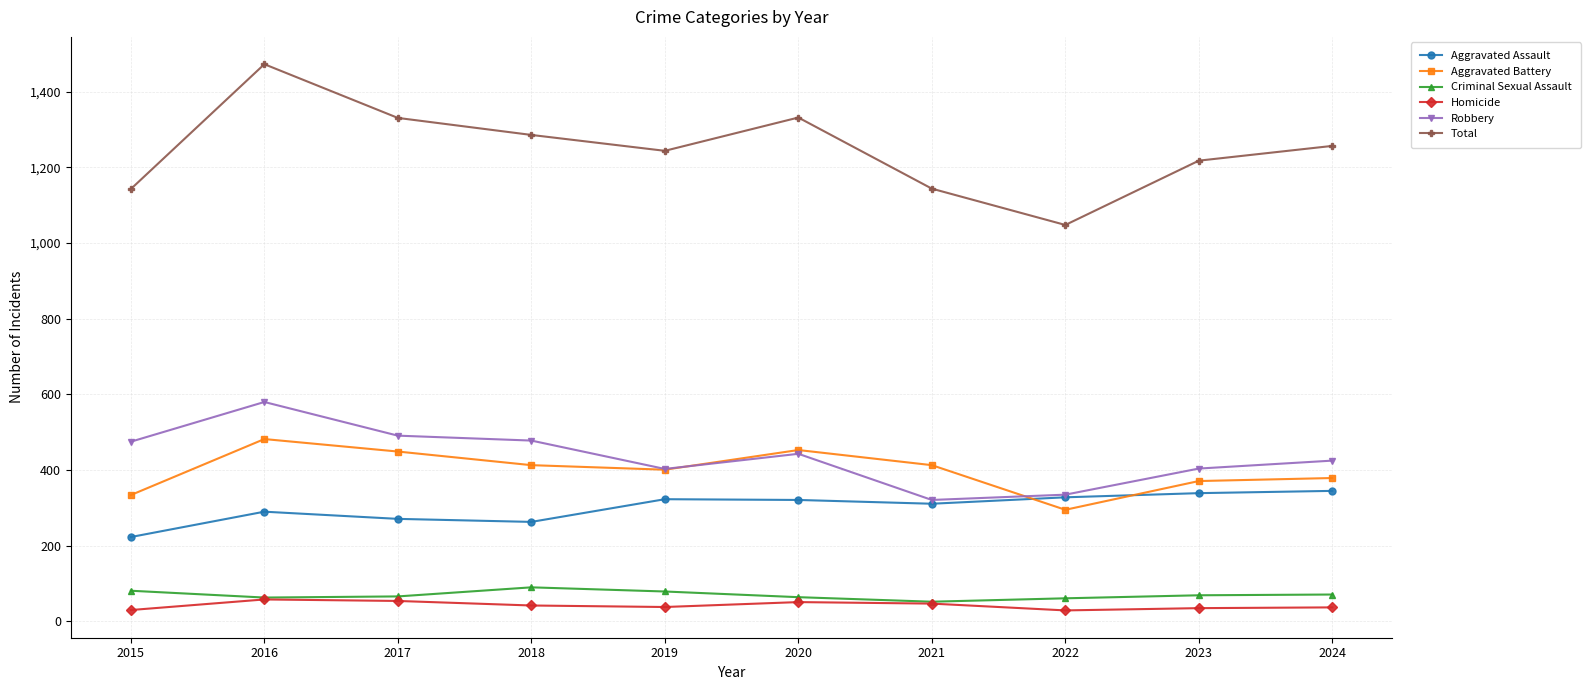

What is the value of the Aggravated Battery point at the 3rd from the left?

449